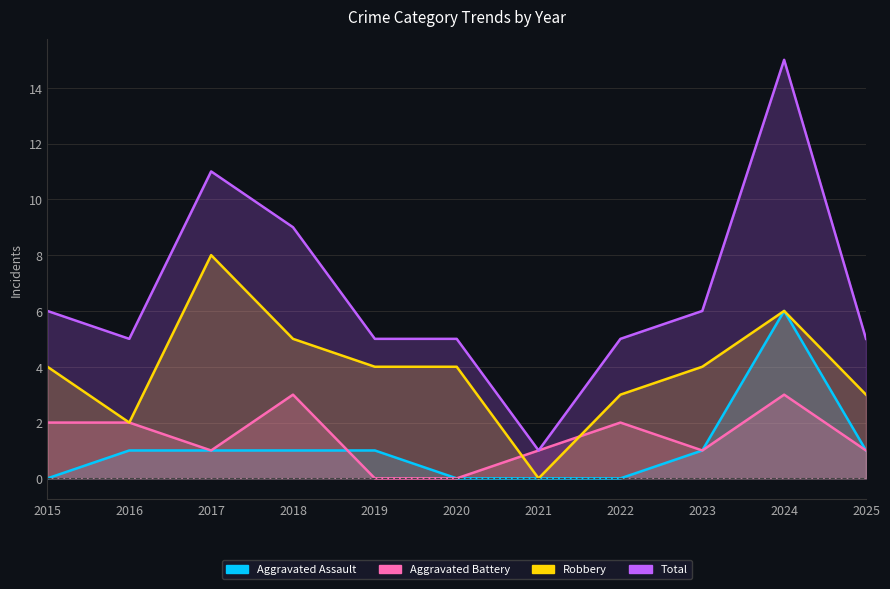

The value of Aggravated Assault at 2021 is 0. True or false?

True